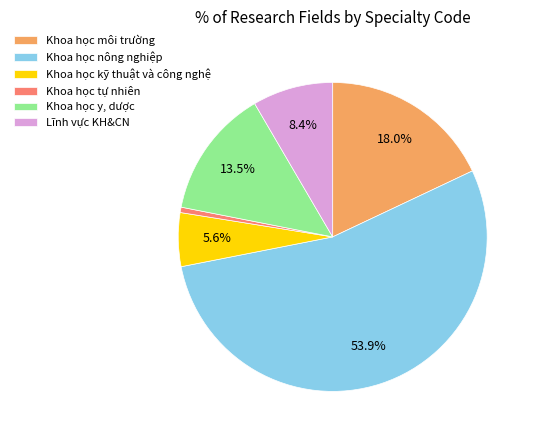

Between Khoa học tự nhiên and Khoa học nông nghiệp, which is larger?

Khoa học nông nghiệp